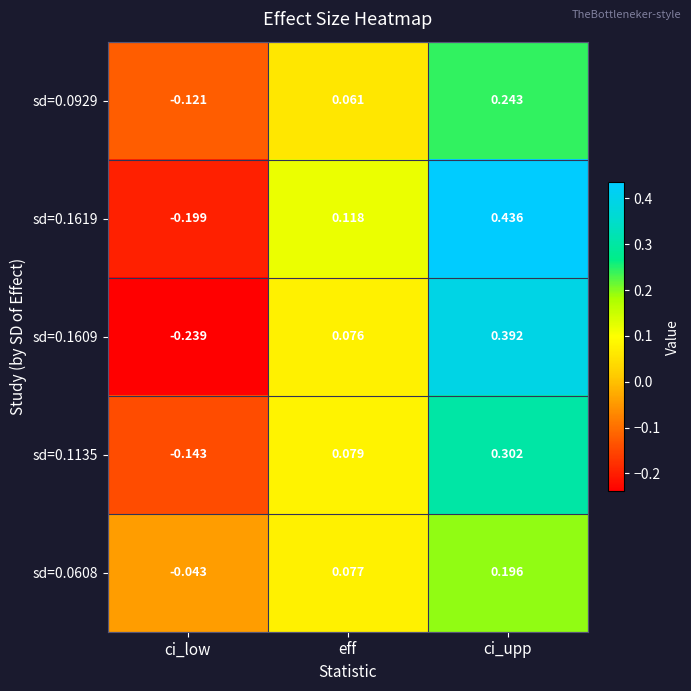

Which category has the lowest value across all series?

ci_low